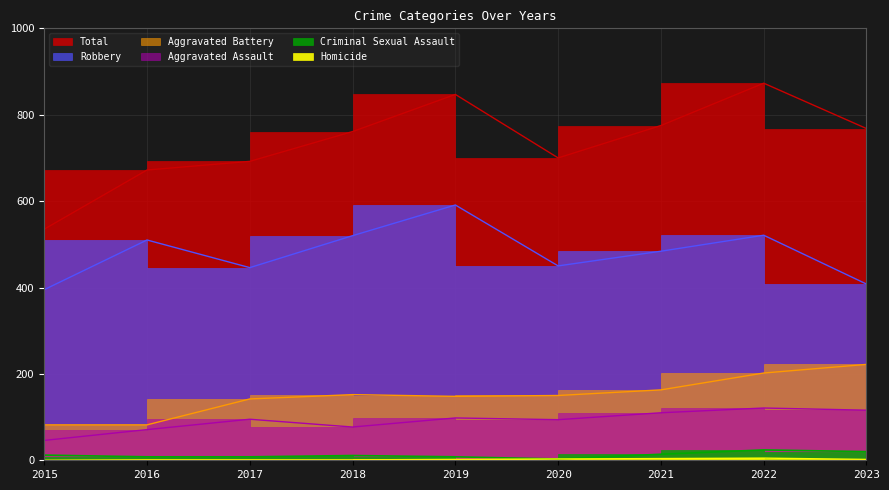

The Robbery series shows 510 at 2016. True or false?

True